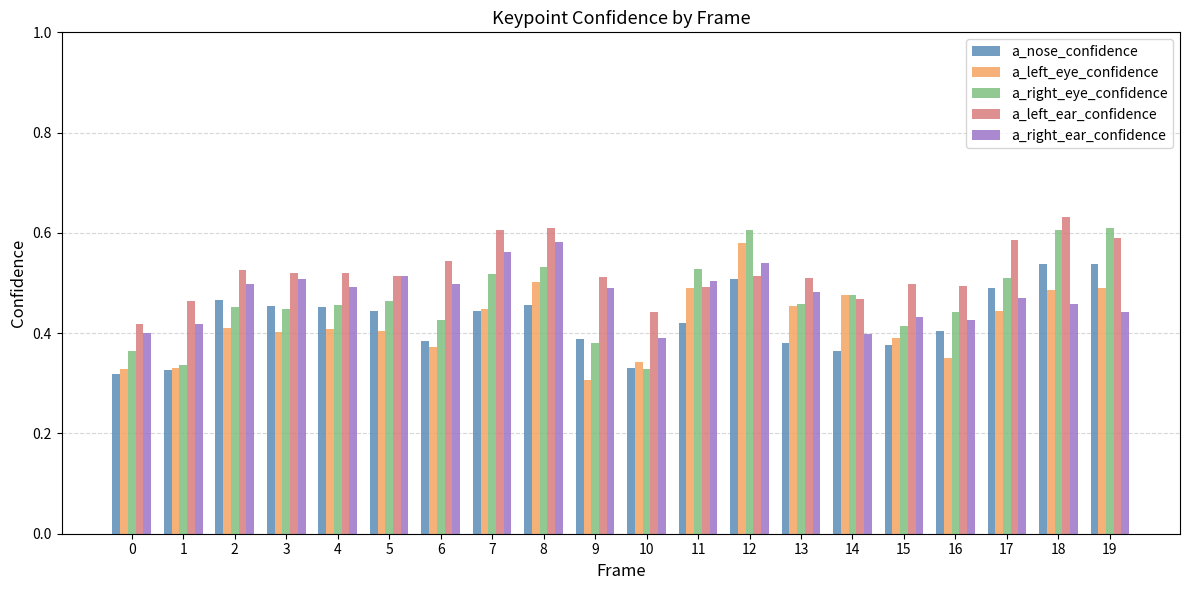

At how many categories does at least one series exceed 0?

20